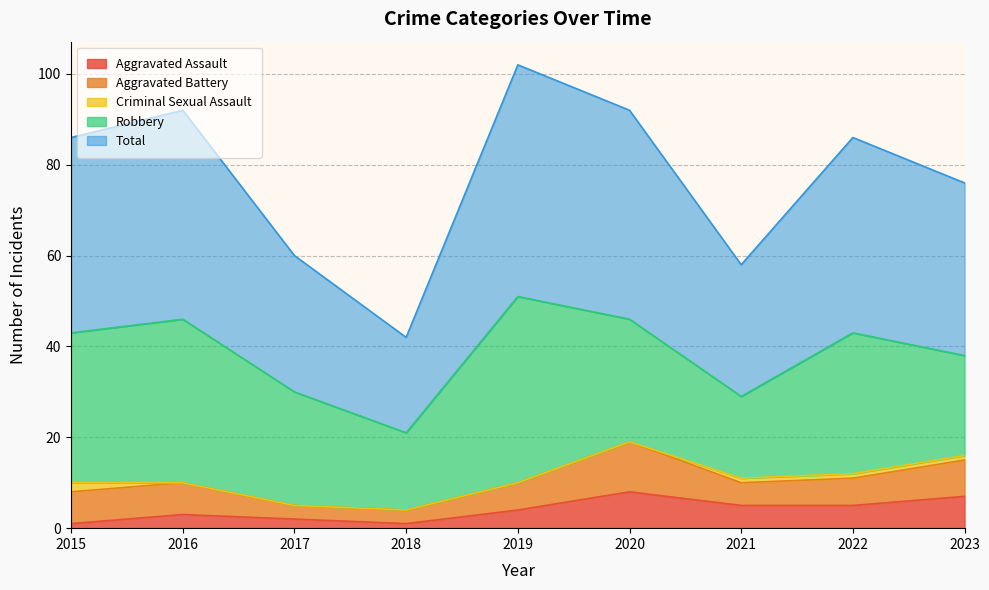

Which label corresponds to the smallest value in the chart?

2016